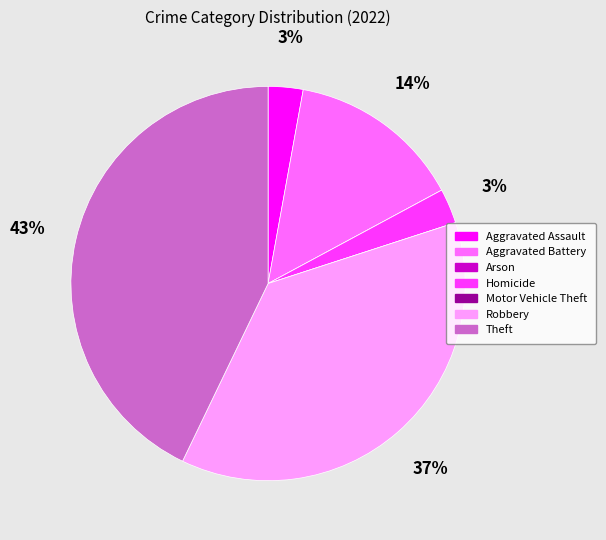

Is there a majority slice in this chart?

No